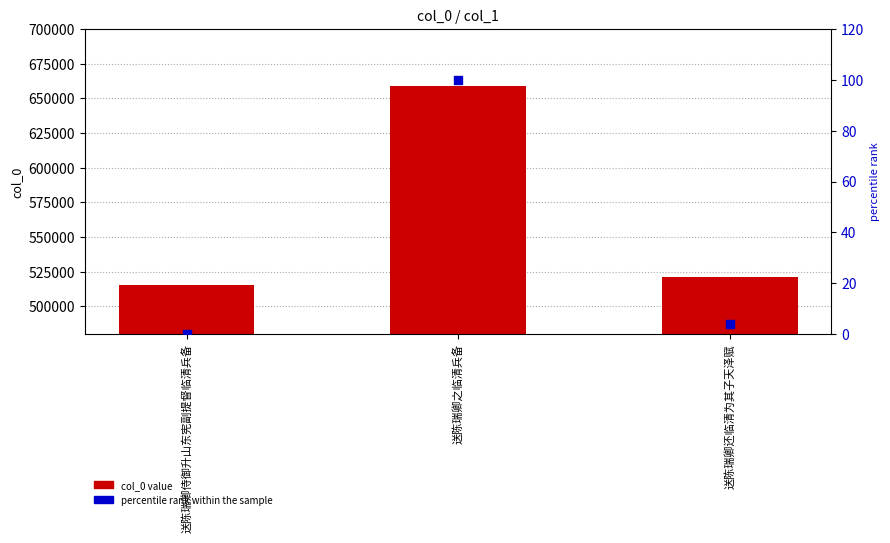

At which category is the sum across all series the highest?

送陈瑞卿之临清兵备